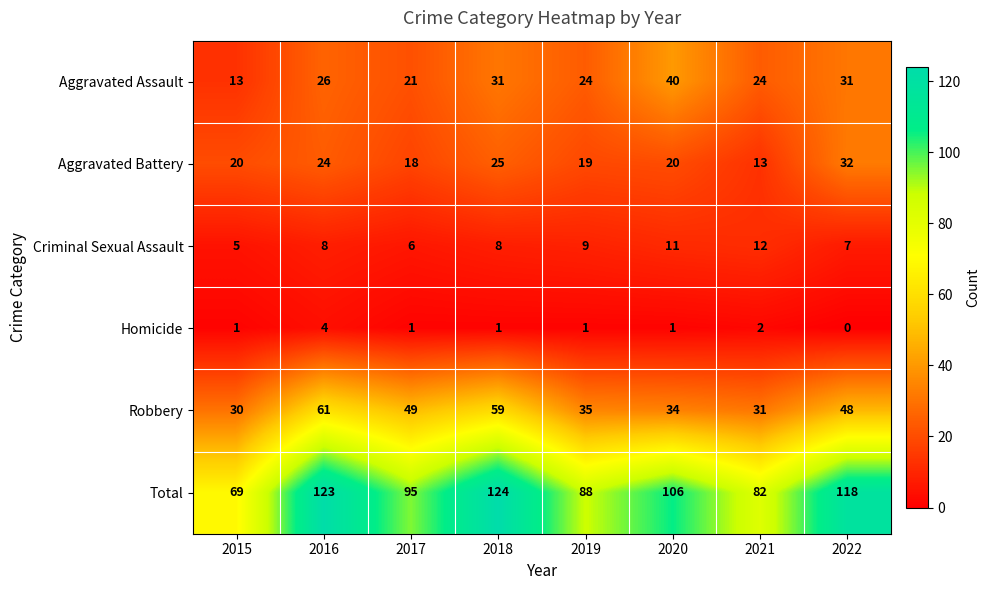

What is the sum of the Aggravated Battery values at 2018 and 2017?

43